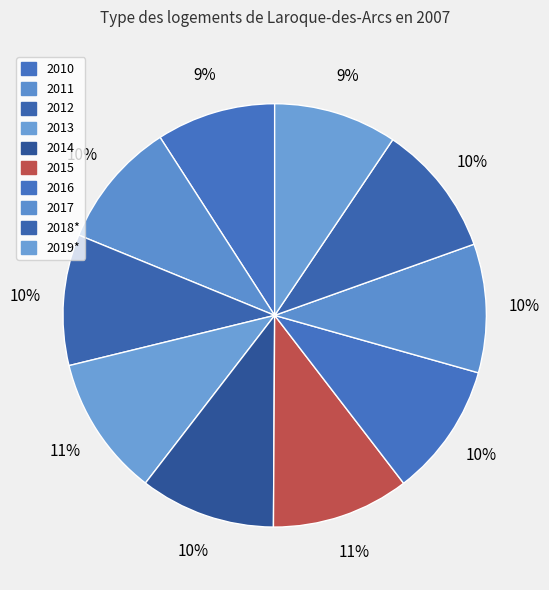

Does 2011 account for over 50% of the chart?

No